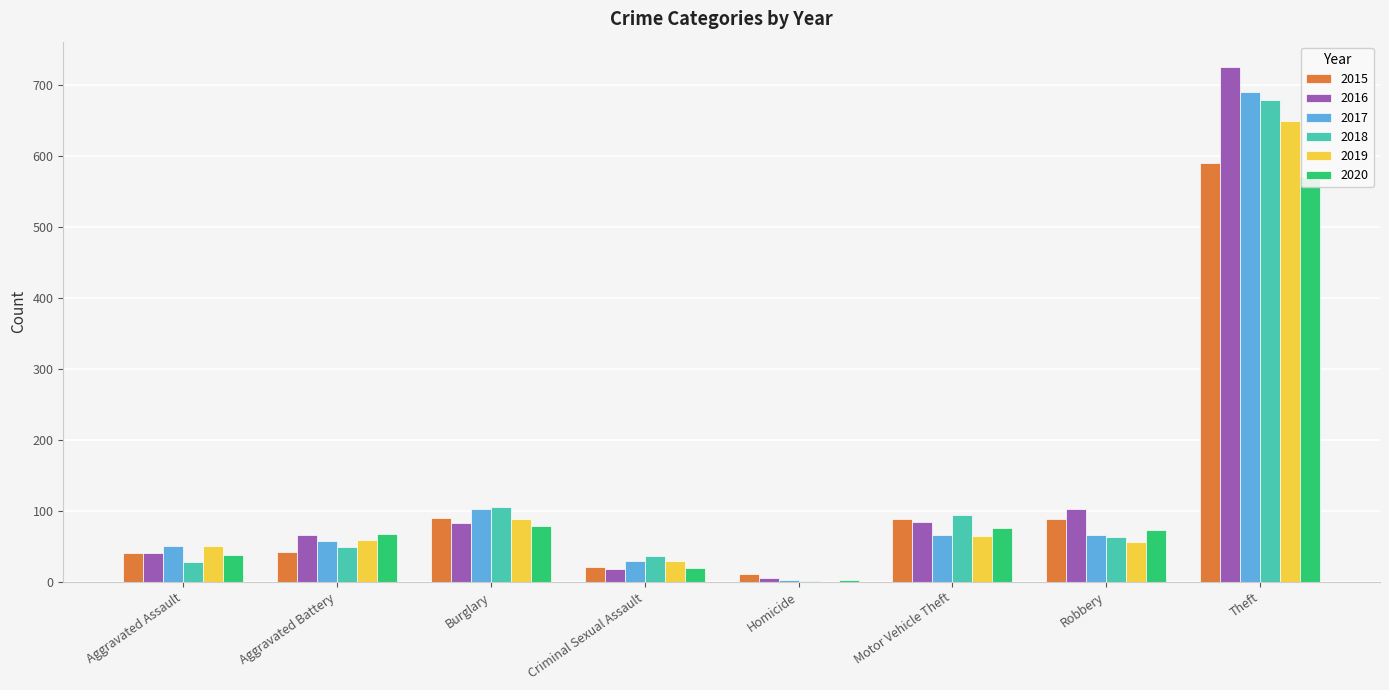

At Burglary, list the series in order from smallest to largest.

2020, 2016, 2019, 2015, 2017, 2018